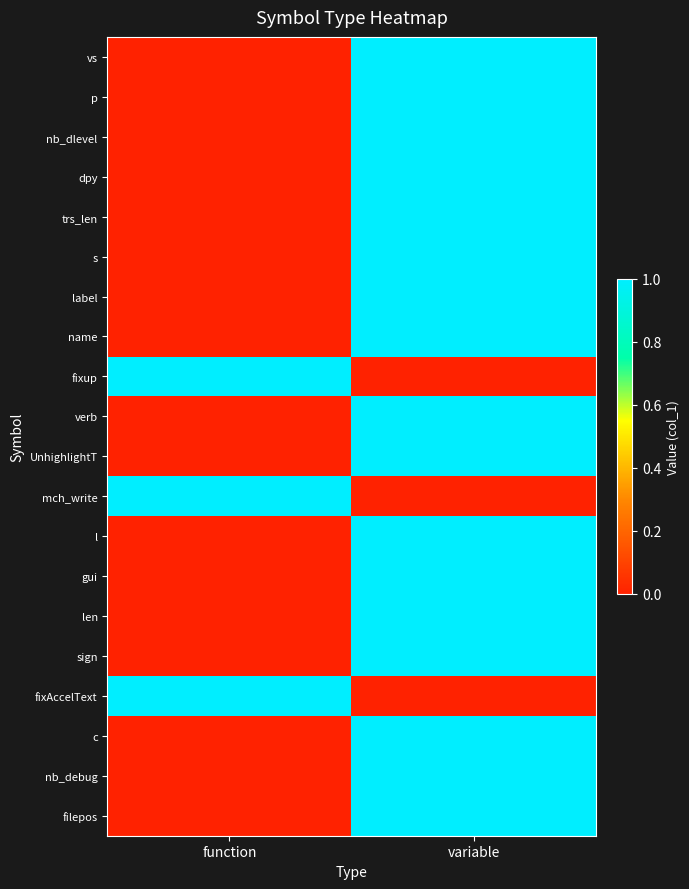

Count the number of categories in the chart.

2